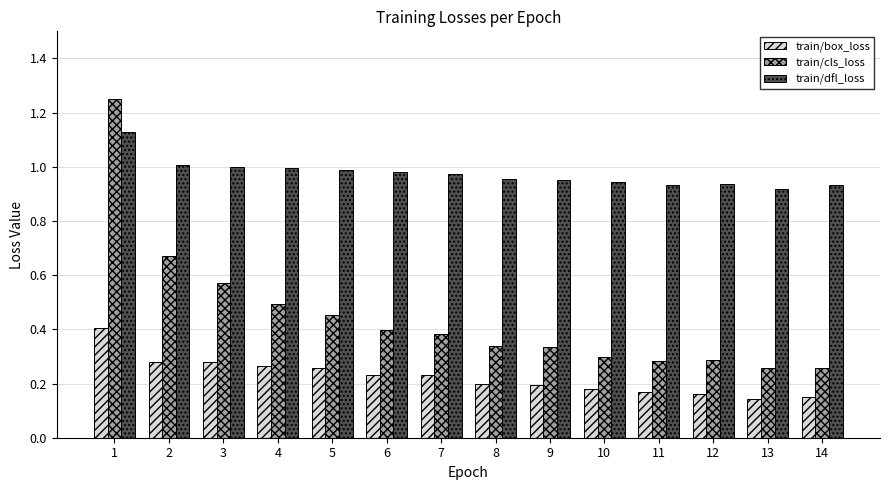

The value of train/dfl_loss at 11 is 1.6. True or false?

False